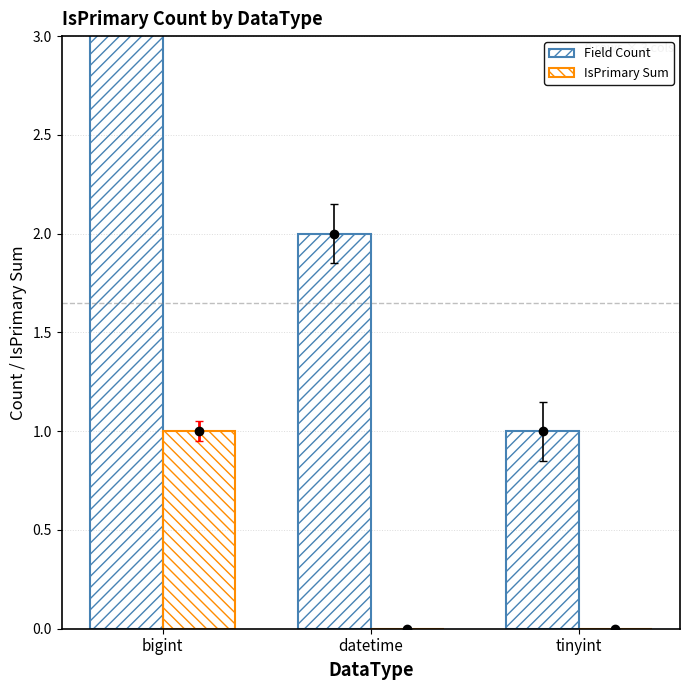

Rank the series at datetime from highest to lowest value.

Field Count, IsPrimary Sum